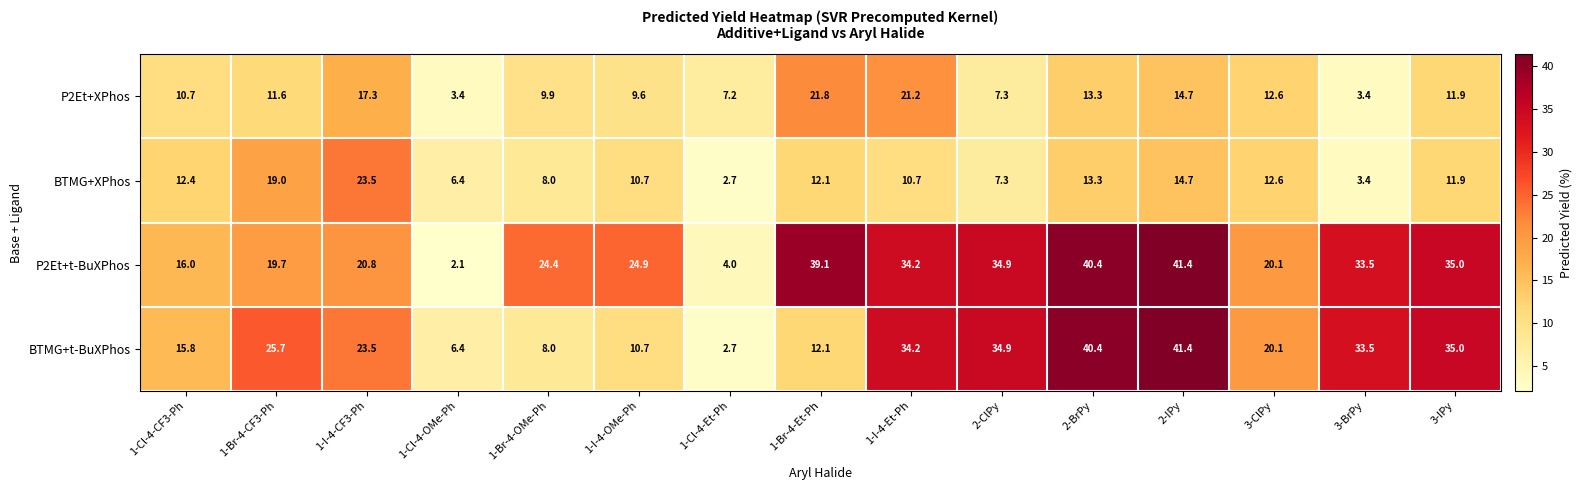

Rank the series at 1-Br-4-CF3-Ph from lowest to highest value.

P2Et+XPhos, BTMG+XPhos, P2Et+t-BuXPhos, BTMG+t-BuXPhos